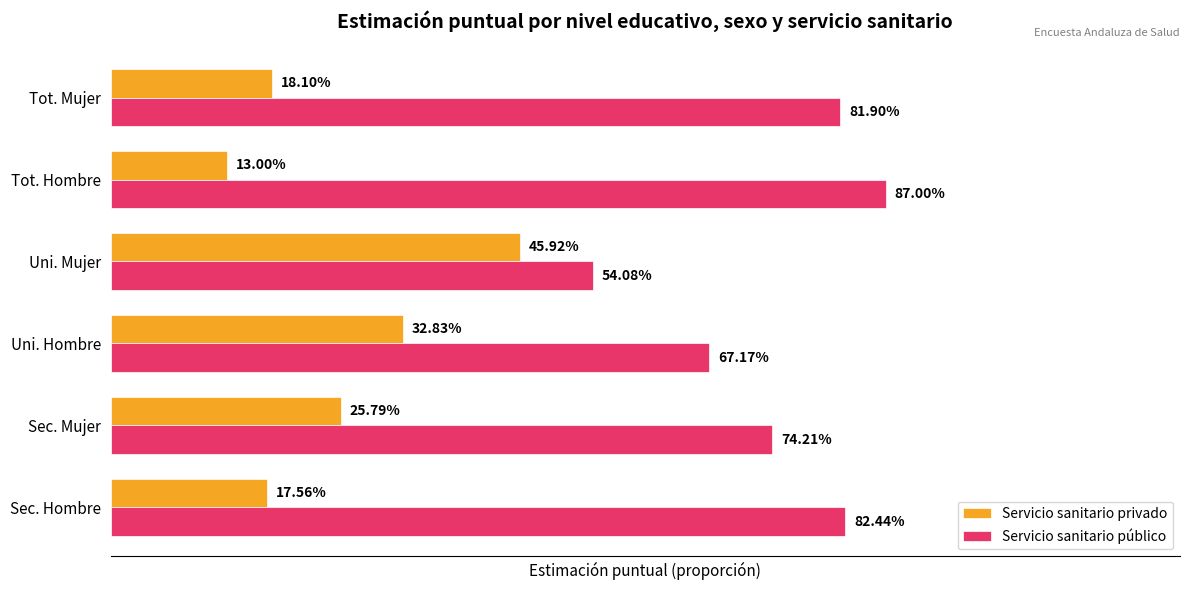

Rank the categories by Servicio sanitario privado value from highest to lowest.

Uni. Mujer, Uni. Hombre, Sec. Mujer, Tot. Mujer, Sec. Hombre, Tot. Hombre